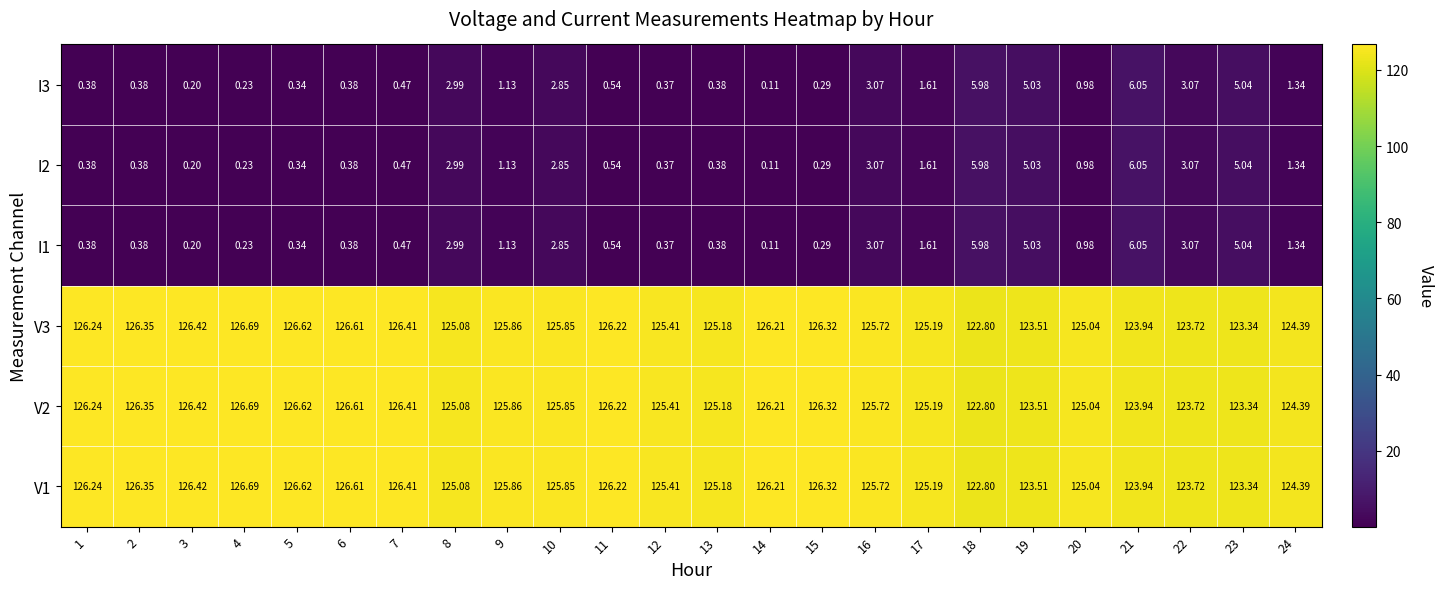

Count the number of categories in the chart.

24